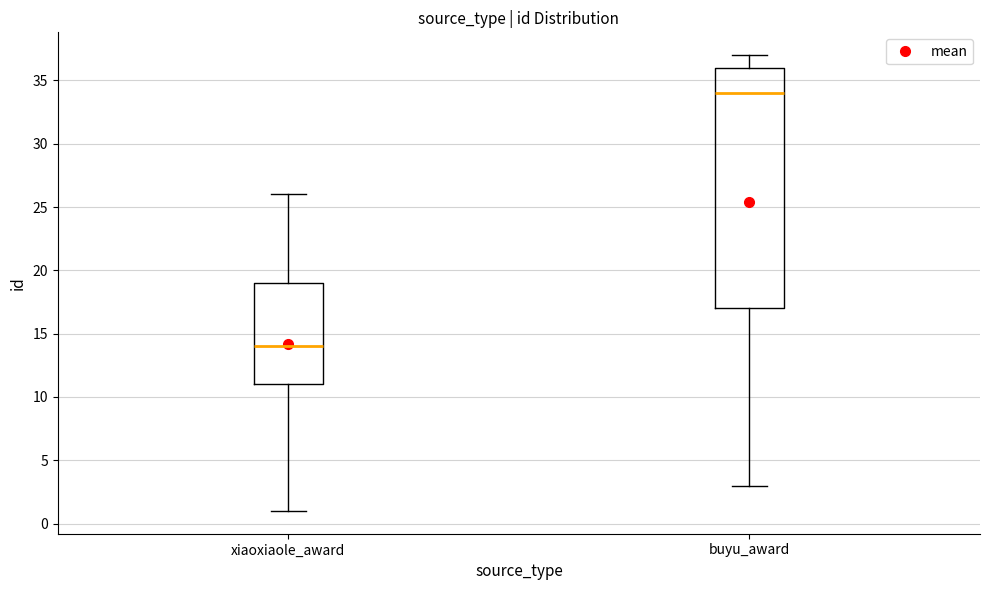

Reading left to right, transcribe this box plot: for each box, give where its median line is, the range the box spans, and where its two whiskers end, as read against the y-axis. The values are not printed on the chart, so give them approximately, as read against the axis.

xiaoxiaole_award: median 14, box 11 to 19, whiskers 1 to 26
buyu_award: median 34, box 17 to 36, whiskers 3 to 37